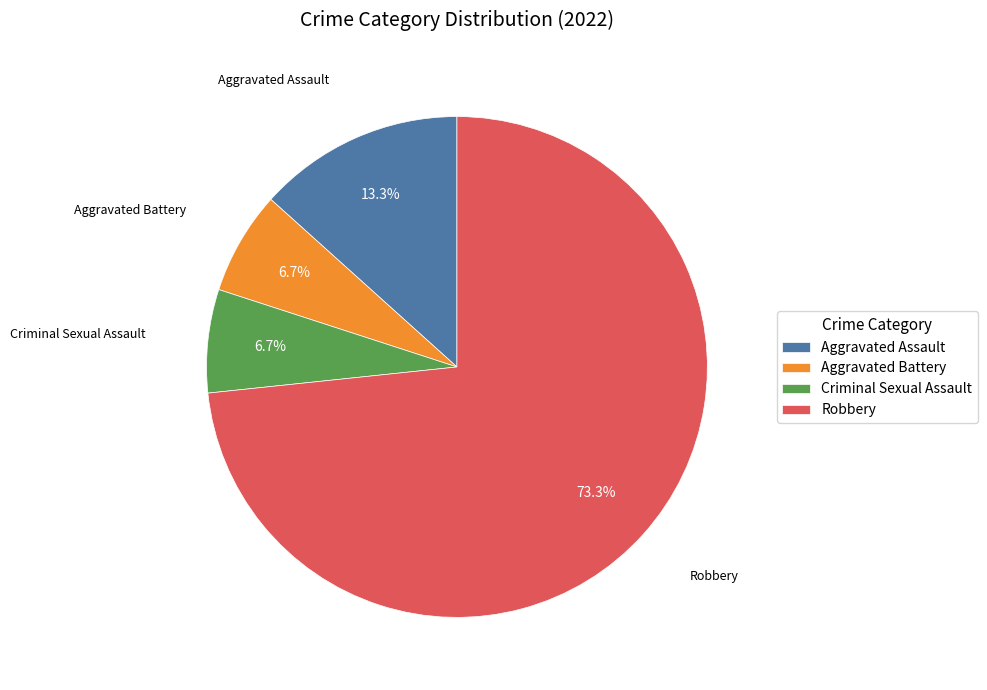

Is there any slice that represents more than half of the pie?

Yes